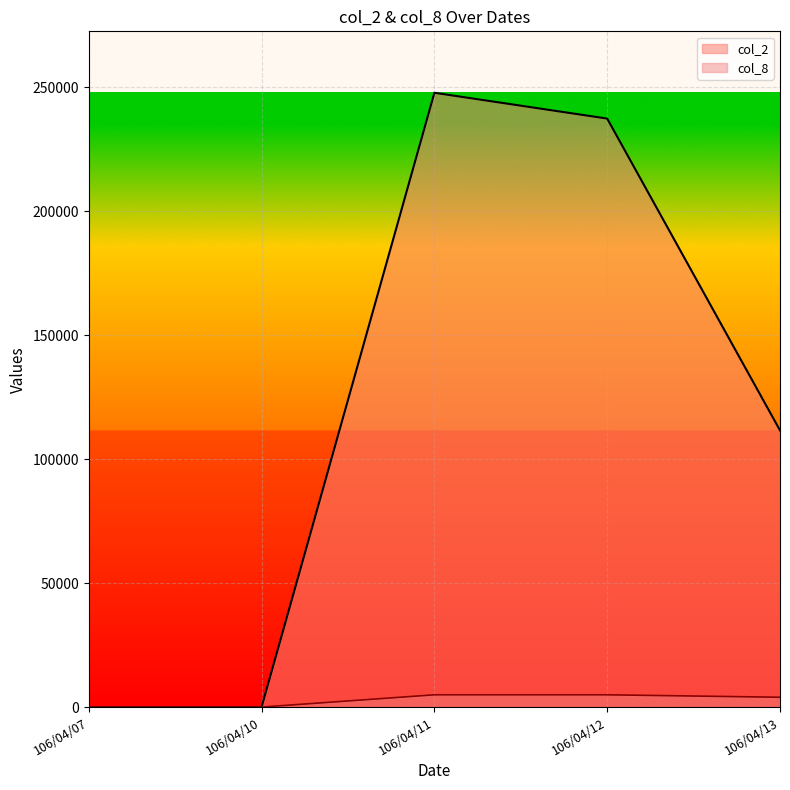

Which series has the largest total across all categories?

col_2